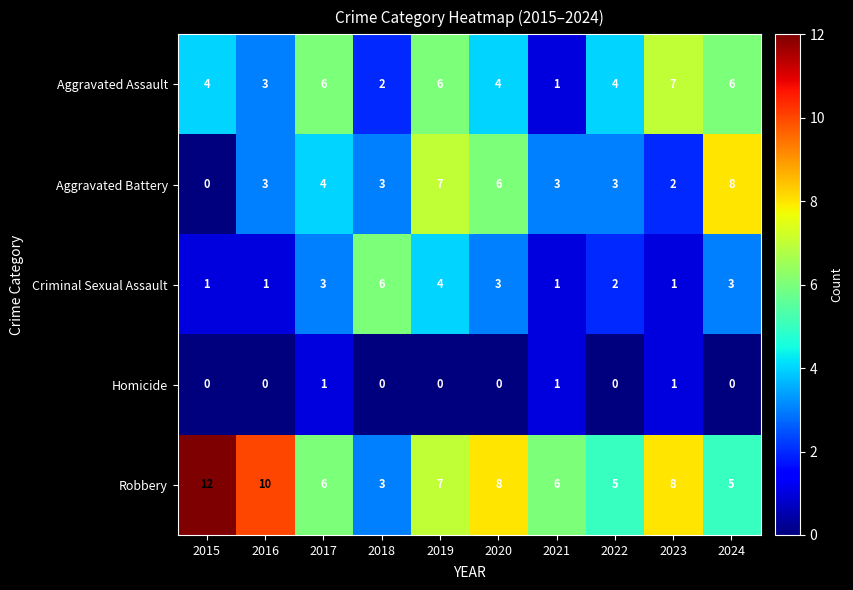

At which label is Aggravated Battery closest to 4?

2017